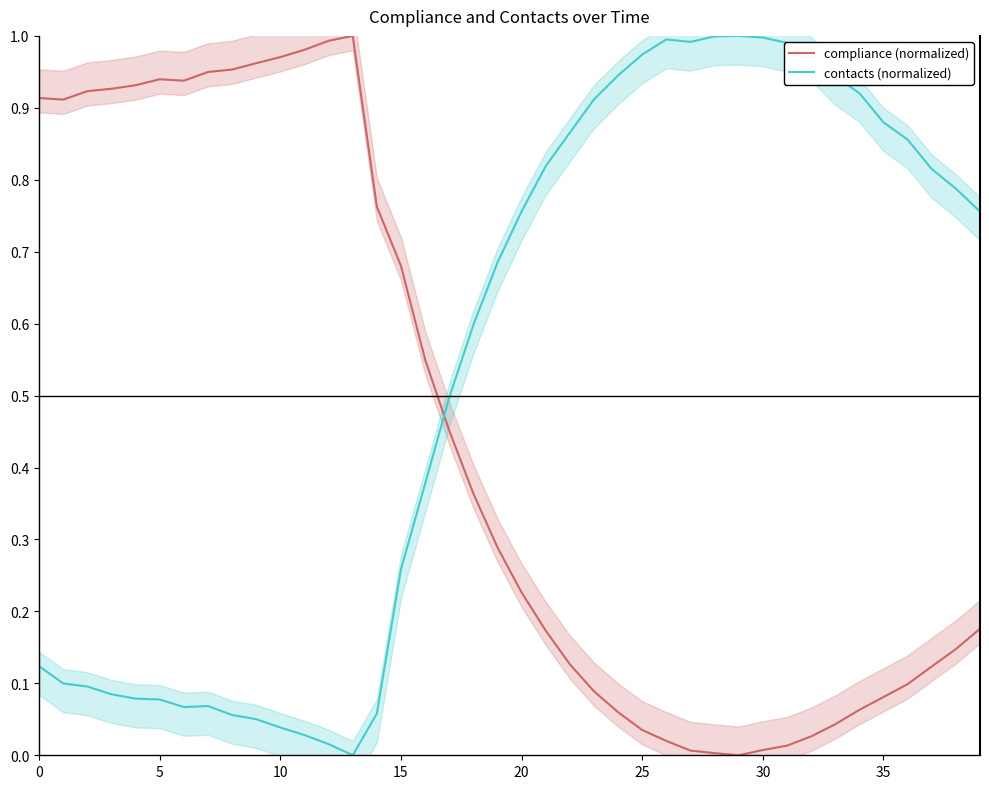

What is the difference between the highest and lowest values at 25?

0.9